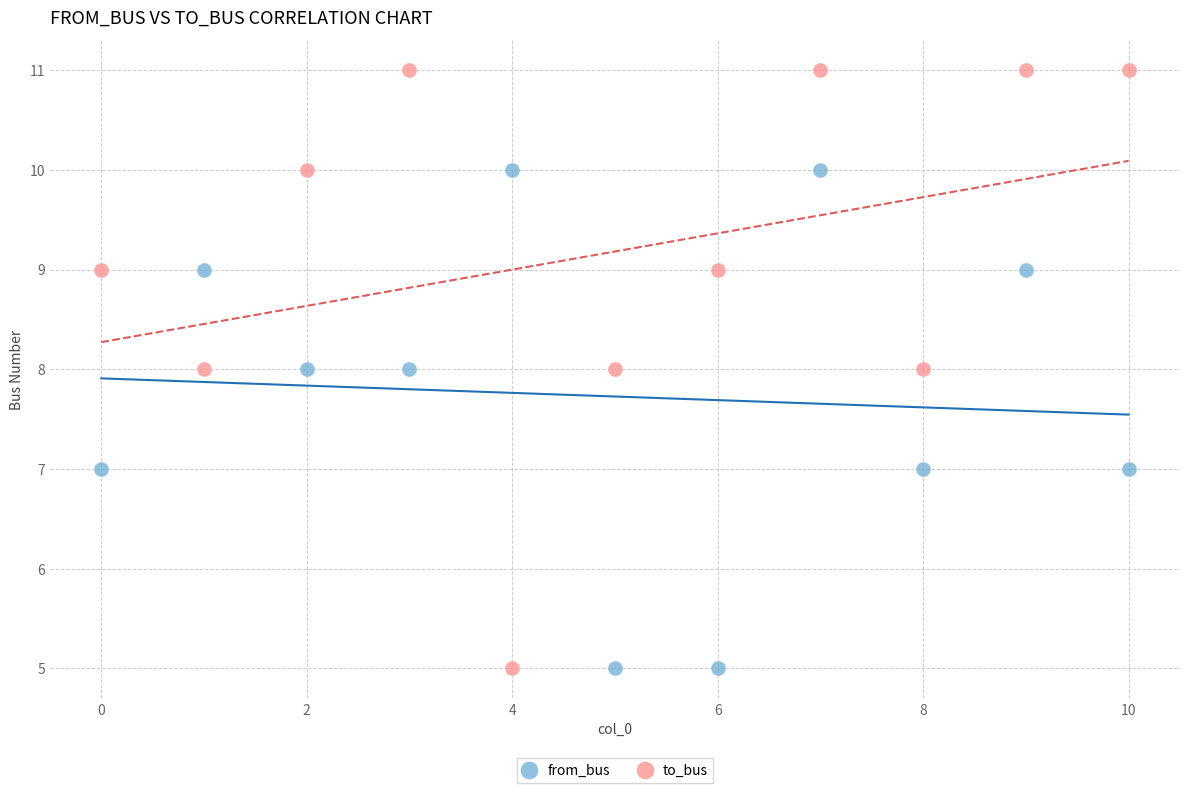

Which series has the largest Y range (max minus min)?

to_bus